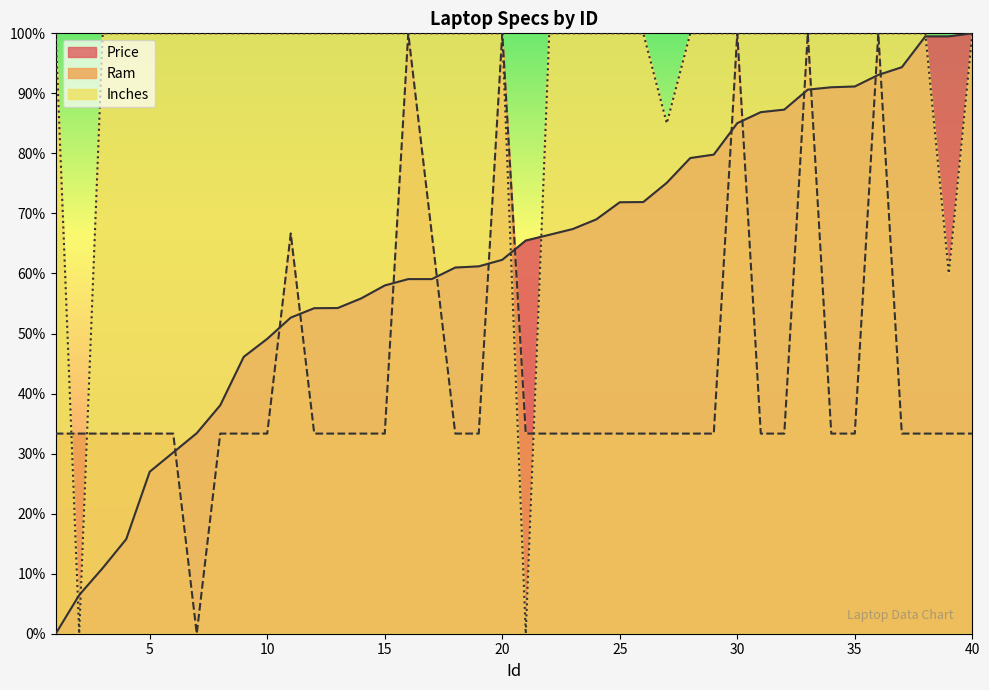

List the series in order of their peak value, lowest first.

Price, Ram, Inches